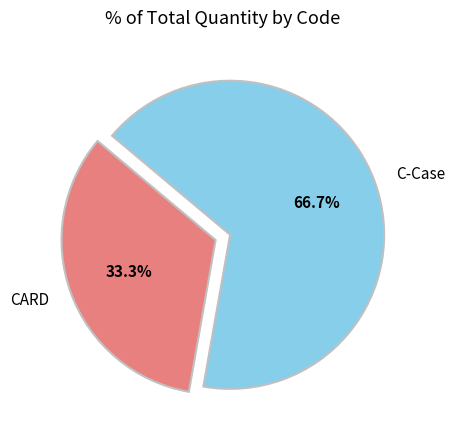

To the nearest percent, what percentage of the pie is CARD?

33%